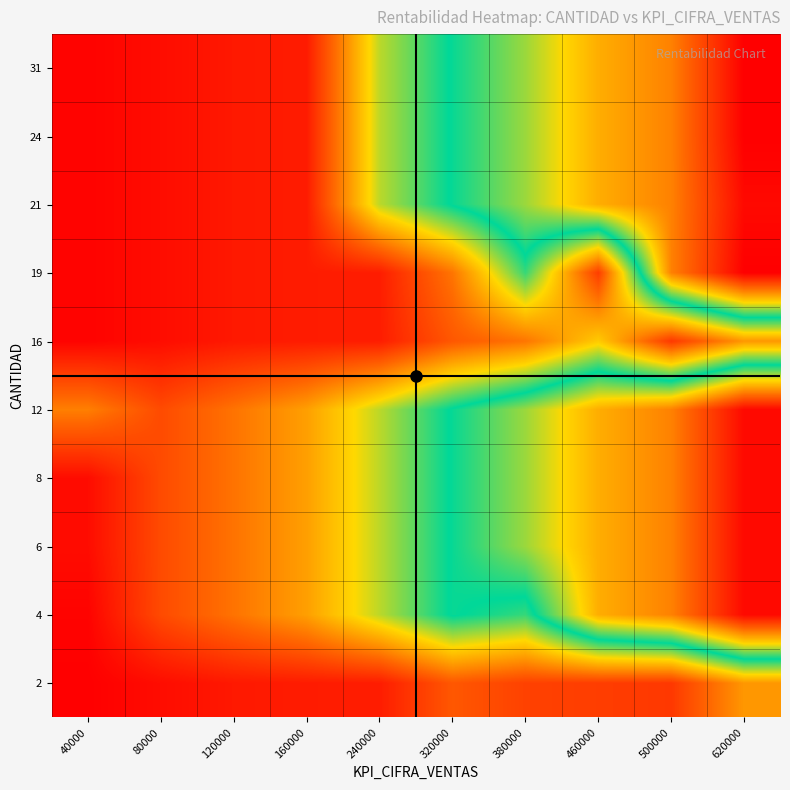

Reading left to right, extract all data points from this chart.

2: 40000=715	80000=4252	120000=7462	160000=8291	240000=8577	320000=24119	380000=18250	460000=17186	500000=15837	620000=39679
4: 40000=1727	80000=20727	120000=31091	160000=41455	240000=62182	320000=82909	380000=76353	460000=119182	500000=129545	620000=160636
6: 40000=4145	80000=20727	120000=31091	160000=41455	240000=62182	320000=82909	380000=98455	460000=119182	500000=129545	620000=160636
8: 40000=4145	80000=20727	120000=31091	160000=41455	240000=62182	320000=82909	380000=98455	460000=119182	500000=129545	620000=160636
12: 40000=33917	80000=20727	120000=31091	160000=41455	240000=62182	320000=82909	380000=98455	460000=119182	500000=129545	620000=160636
16: 40000=1727	80000=4252	120000=7462	160000=8291	240000=8577	320000=24119	380000=31584	460000=51659	500000=15837	620000=39679
19: 40000=1727	80000=4252	120000=7462	160000=8291	240000=8577	320000=31584	380000=76353	460000=17186	500000=129545	620000=163270
21: 40000=1727	80000=4252	120000=7462	160000=8291	240000=62182	320000=82909	380000=98455	460000=119182	500000=129545	620000=160636
24: 40000=1727	80000=4252	120000=7462	160000=8291	240000=62182	320000=82909	380000=98455	460000=119182	500000=129545	620000=163270
31: 40000=1727	80000=4252	120000=7462	160000=8291	240000=62182	320000=82909	380000=98455	460000=119182	500000=129545	620000=163270